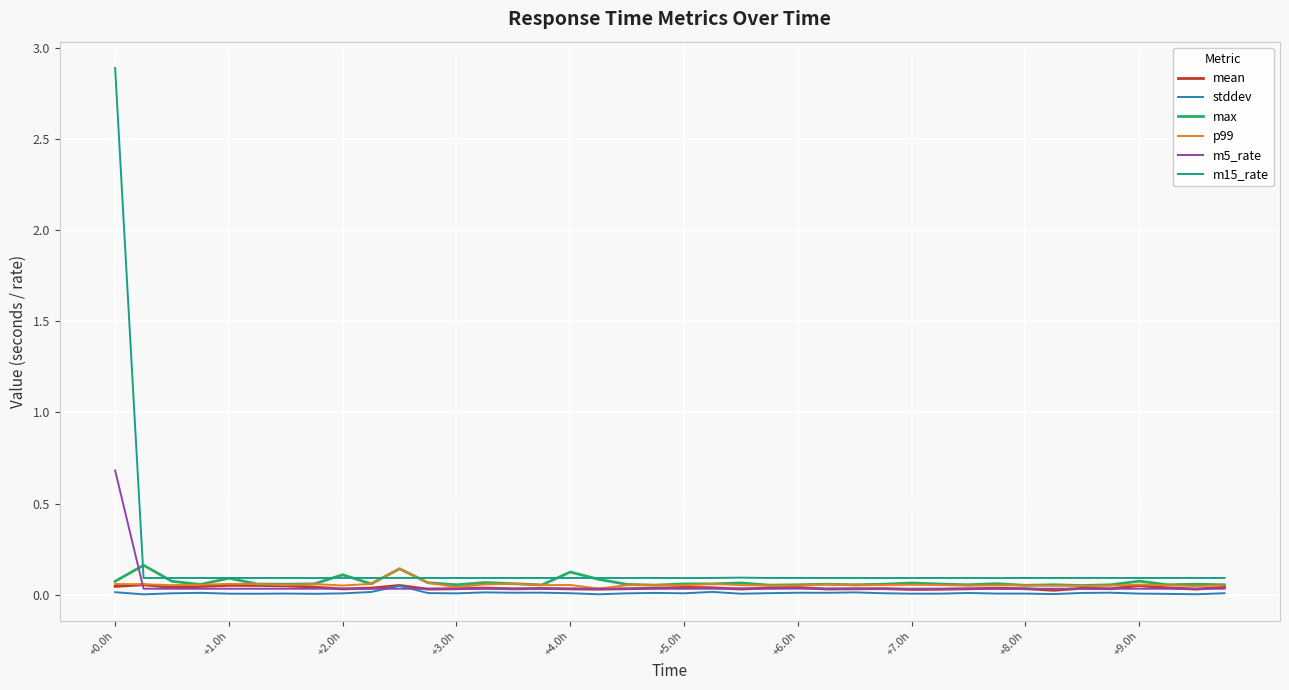

True or false: m15_rate and stddev intersect in this chart.

False